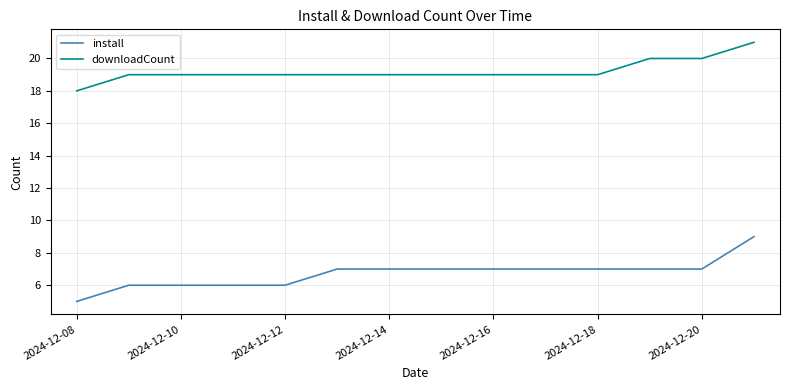

Rank the series by their maximum value, from highest to lowest.

downloadCount, install